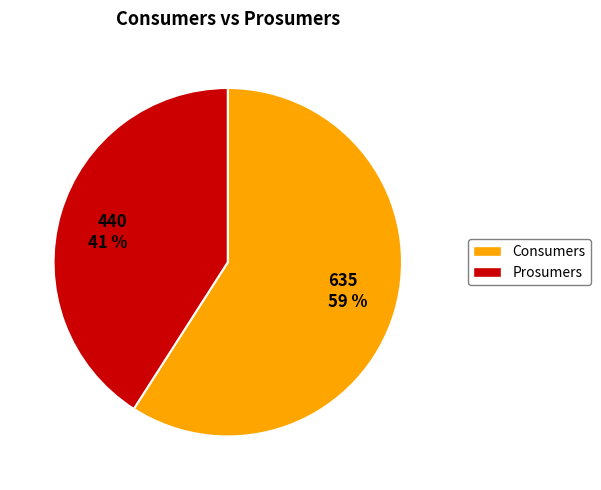

Rank the categories by value from highest to lowest.

635 59 %, 440 41 %